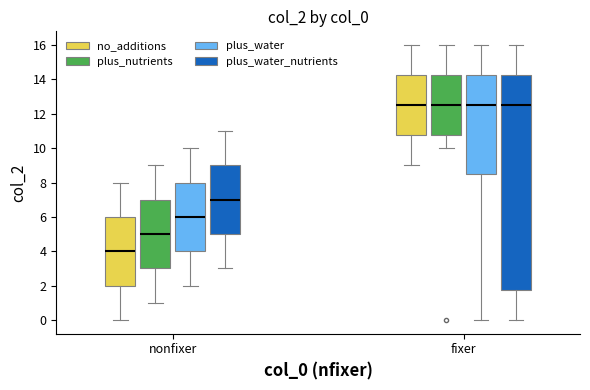

Reading left to right, transcribe this box plot: for each box, give where its median line is, the range the box spans, and where its two whiskers end, as read against the y-axis. The values are not printed on the chart, so give them approximately, as read against the axis.

nonfixer (no_additions): median 4.0, box 2.0 to 6.0, whiskers 0.0 to 8.0
nonfixer (plus_nutrients): median 5.0, box 3.0 to 7.0, whiskers 1.0 to 9.0
nonfixer (plus_water): median 6.0, box 4.0 to 8.0, whiskers 2.0 to 10.0
nonfixer (plus_water_nutrients): median 7.0, box 5.0 to 9.0, whiskers 3.0 to 11.0
fixer (no_additions): median 12.6, box 10.8 to 14.2, whiskers 9.0 to 16.0
fixer (plus_nutrients): median 12.6, box 10.8 to 14.2, whiskers 10.0 to 16.0
fixer (plus_water): median 12.6, box 8.6 to 14.2, whiskers 0.0 to 16.0
fixer (plus_water_nutrients): median 12.6, box 1.8 to 14.2, whiskers 0.0 to 16.0